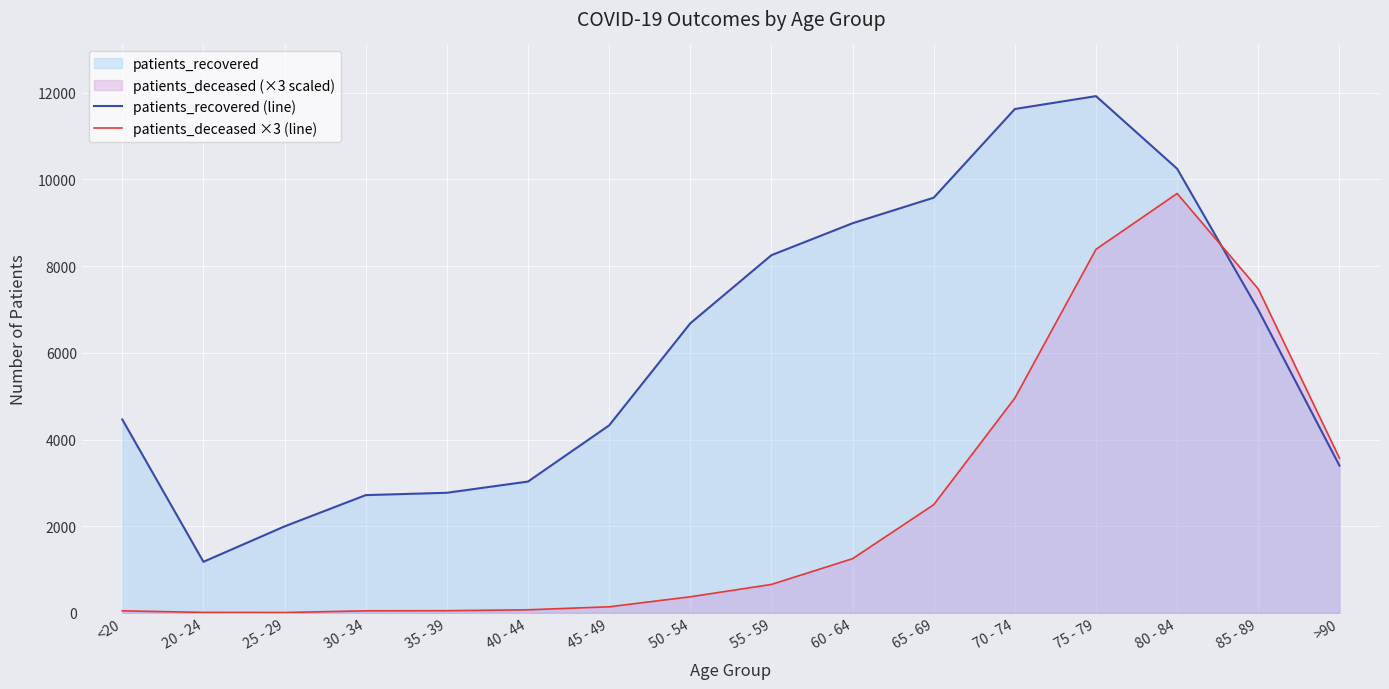

How many values in the patients_recovered (line) series are below 6680?

8